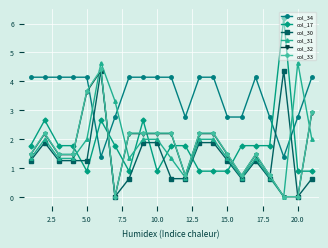

Which series has the largest range (max minus min)?

col_17